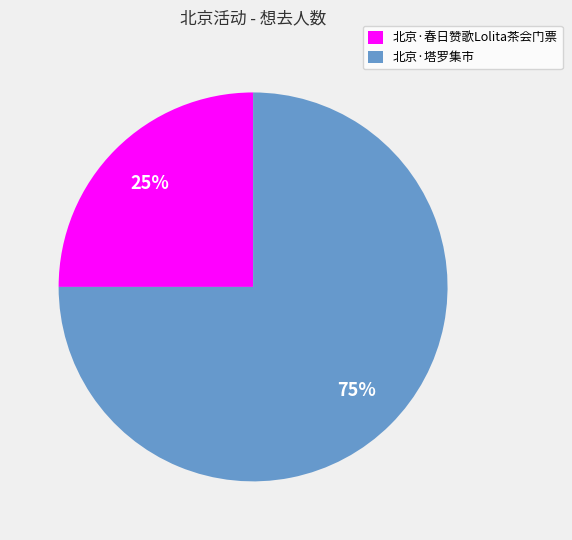

To the nearest percent, what portion does 北京·春日赞歌Lolita茶会门票 represent?

25%